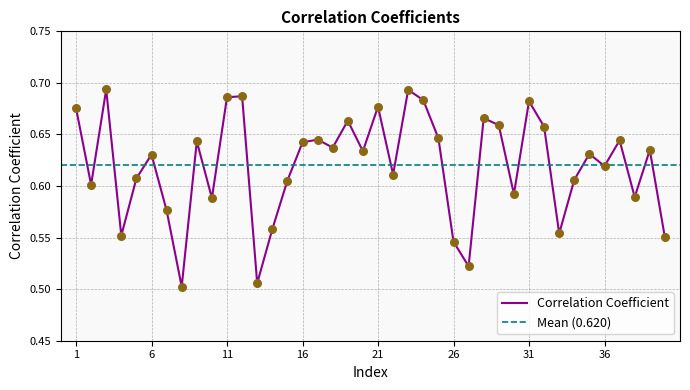

True or false: Correlation Coefficient has a value of 1.2 at 11.

False